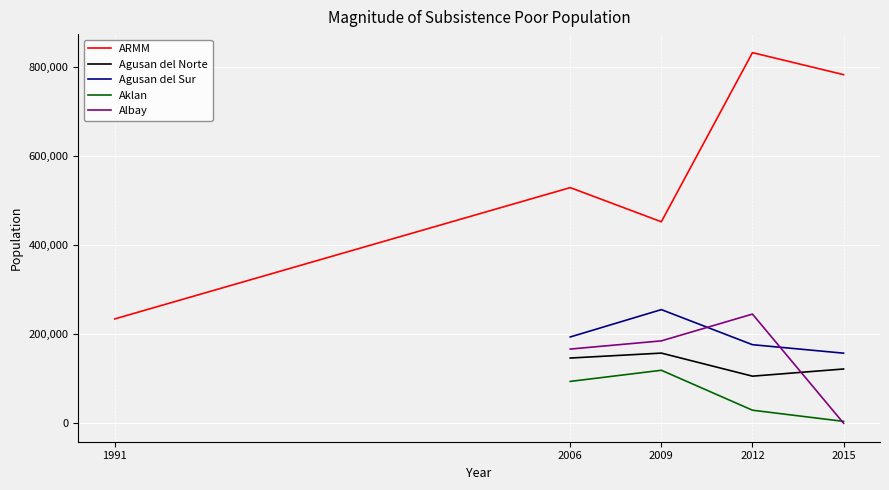

How many data points in Agusan del Norte are above 121778?

2